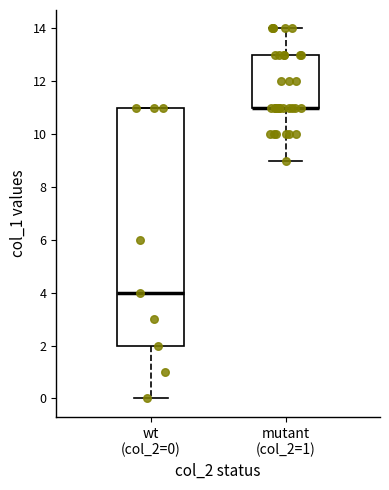

Reading left to right, read every box against the y-axis: the position of its median line, the range the box covers, and the ends of its whiskers. The values are not printed on the chart, so give them approximately, as read against the axis.

wt (col_2=0): median 4, box 2 to 11, whiskers 0 to 11
mutant (col_2=1): median 11 (drawn on the box's lower edge), box 11 to 13, whiskers 9 to 14